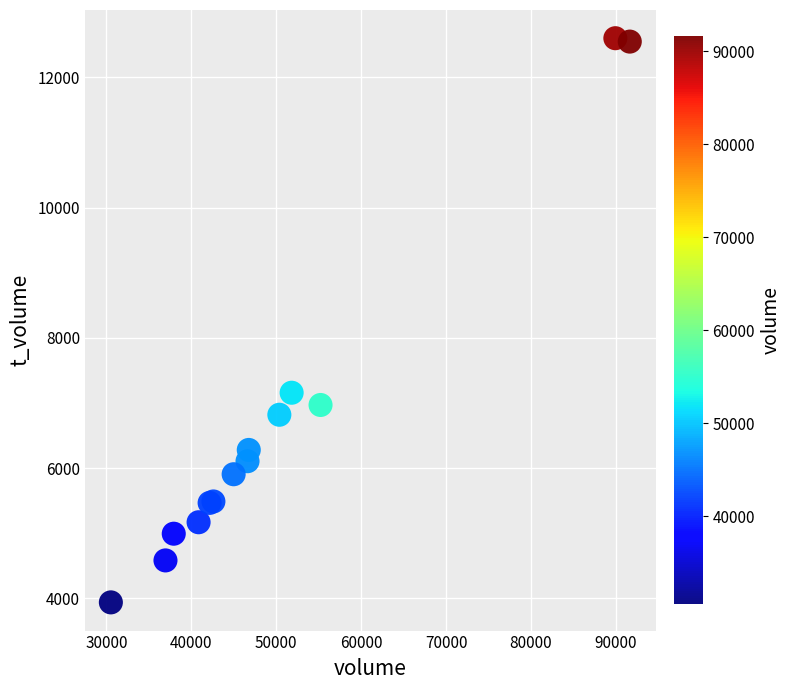

What Y value in the scatter plot is closest to 8270?

7158